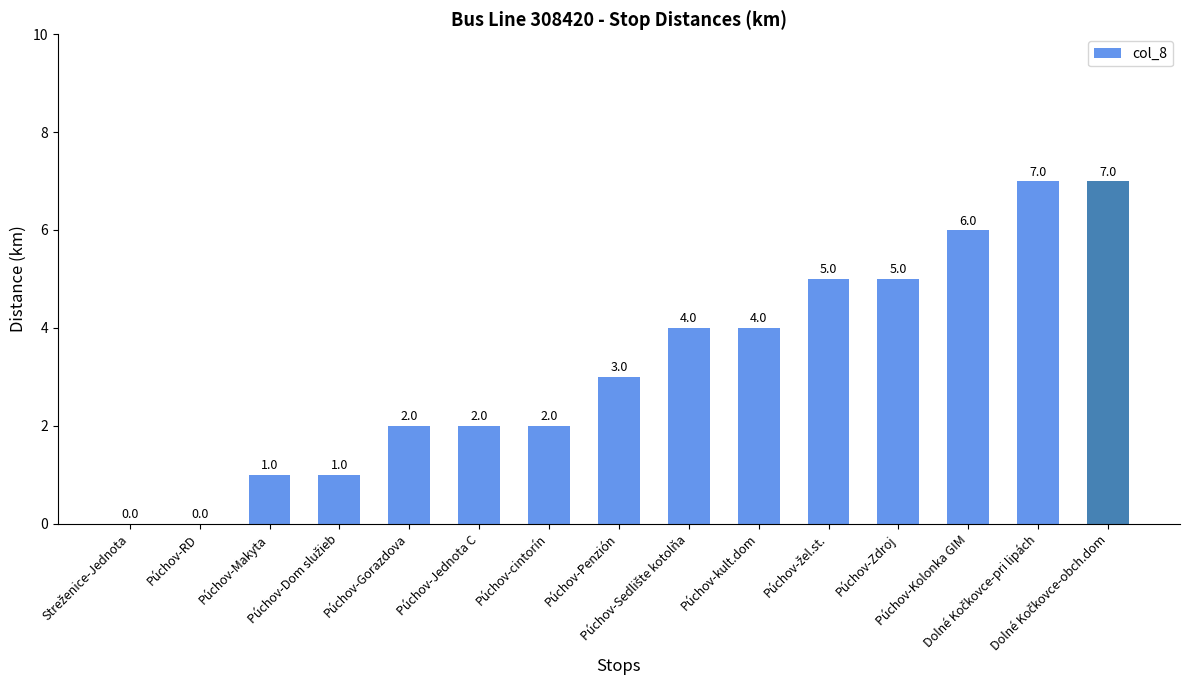

What is the sum of all values?

49